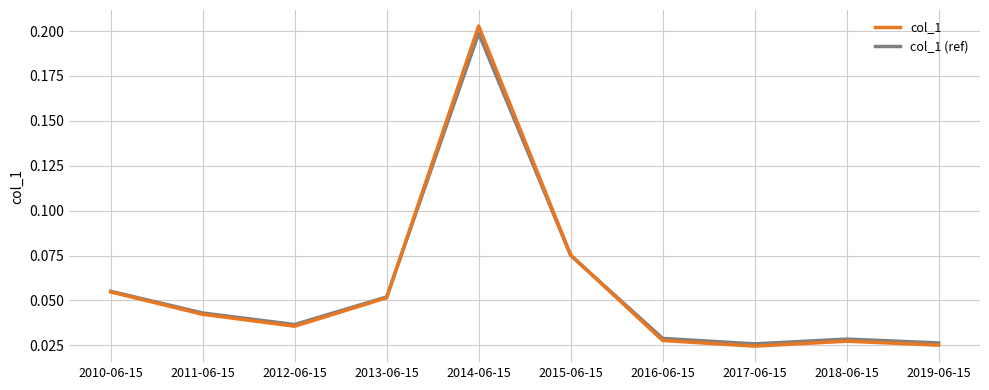

The col_1 series shows 0.2 at 2014-06-15. True or false?

True